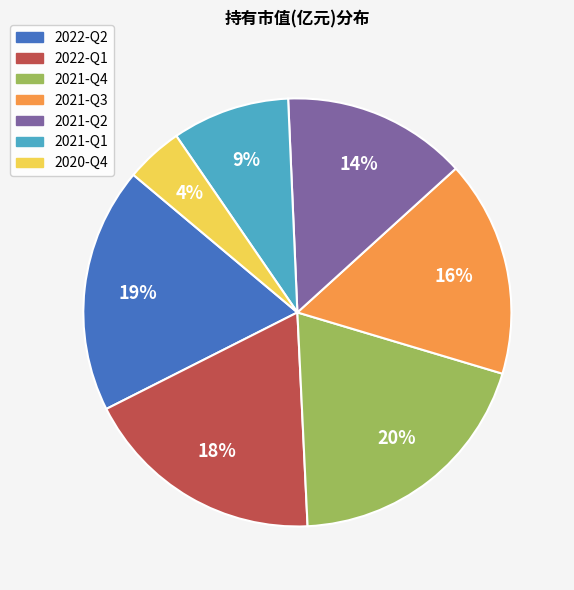

What is the ratio of the value at 2022-Q1 to the value at 2021-Q2?

1.3